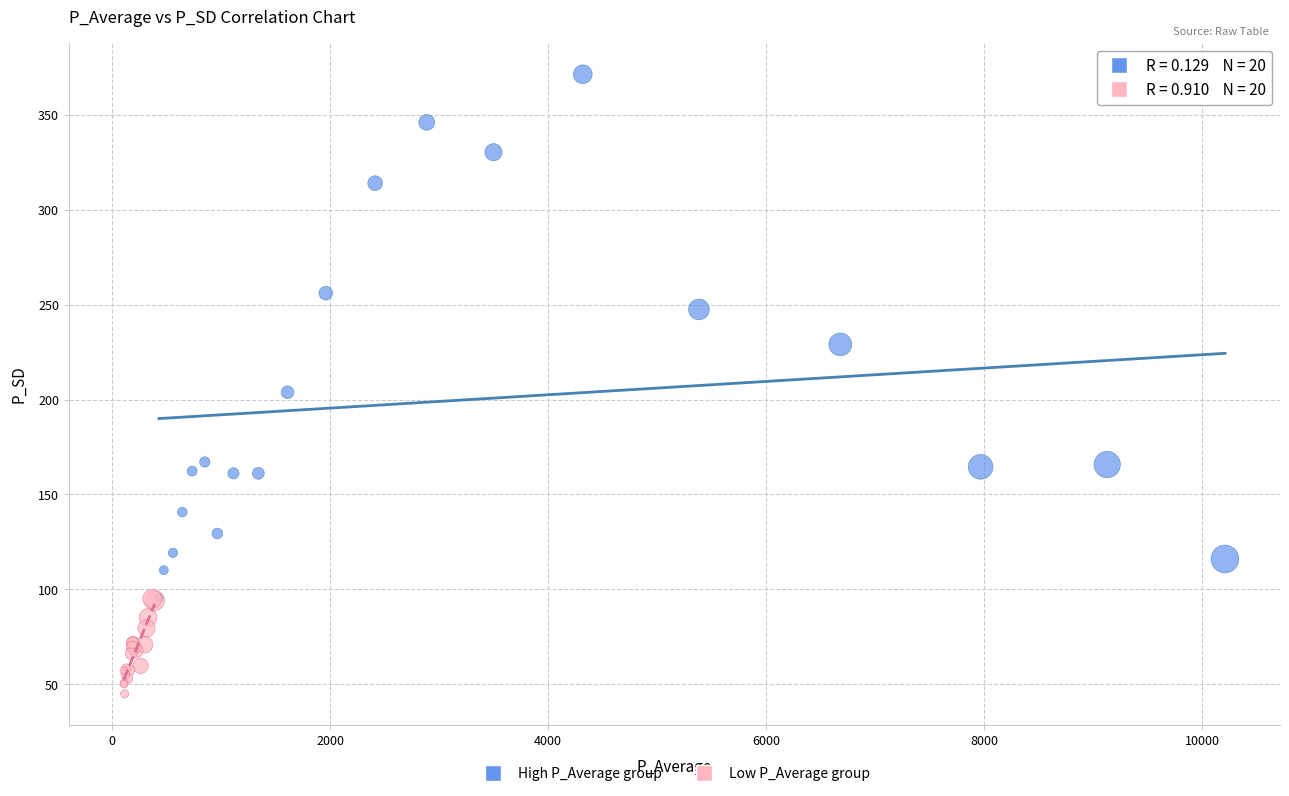

What are all the series names shown in the legend?

High P_Average group, Low P_Average group